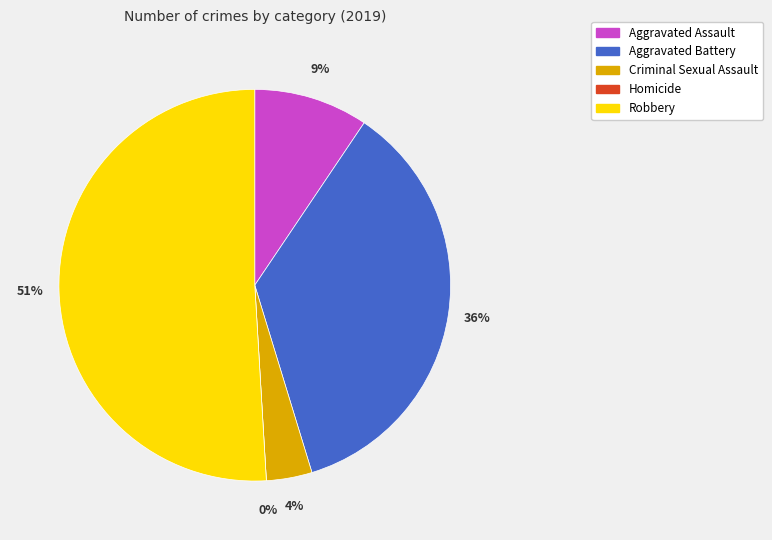

What is the largest slice in the pie chart?

Robbery